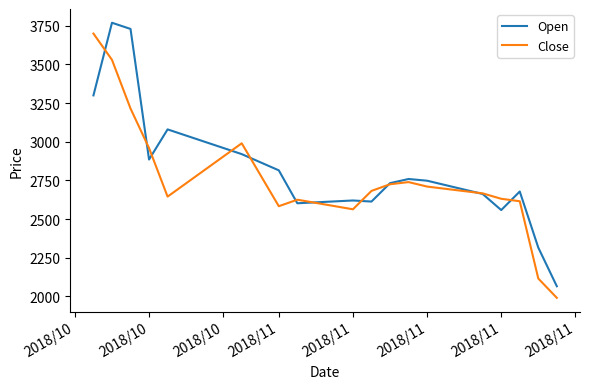

Rank the series by their maximum value, from highest to lowest.

Open, Close